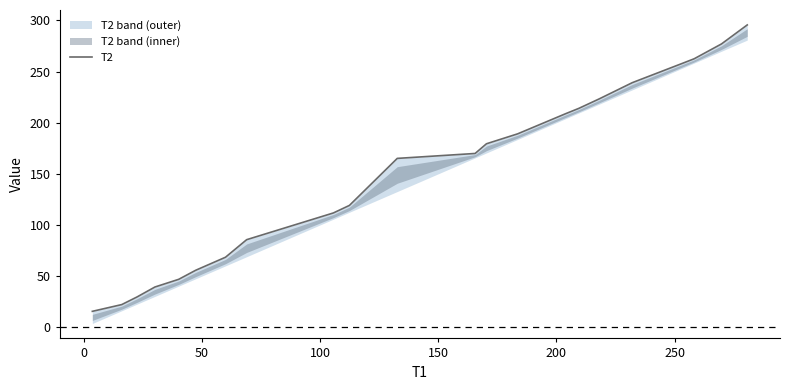

What is the difference between the second highest and second lowest values?

254.9